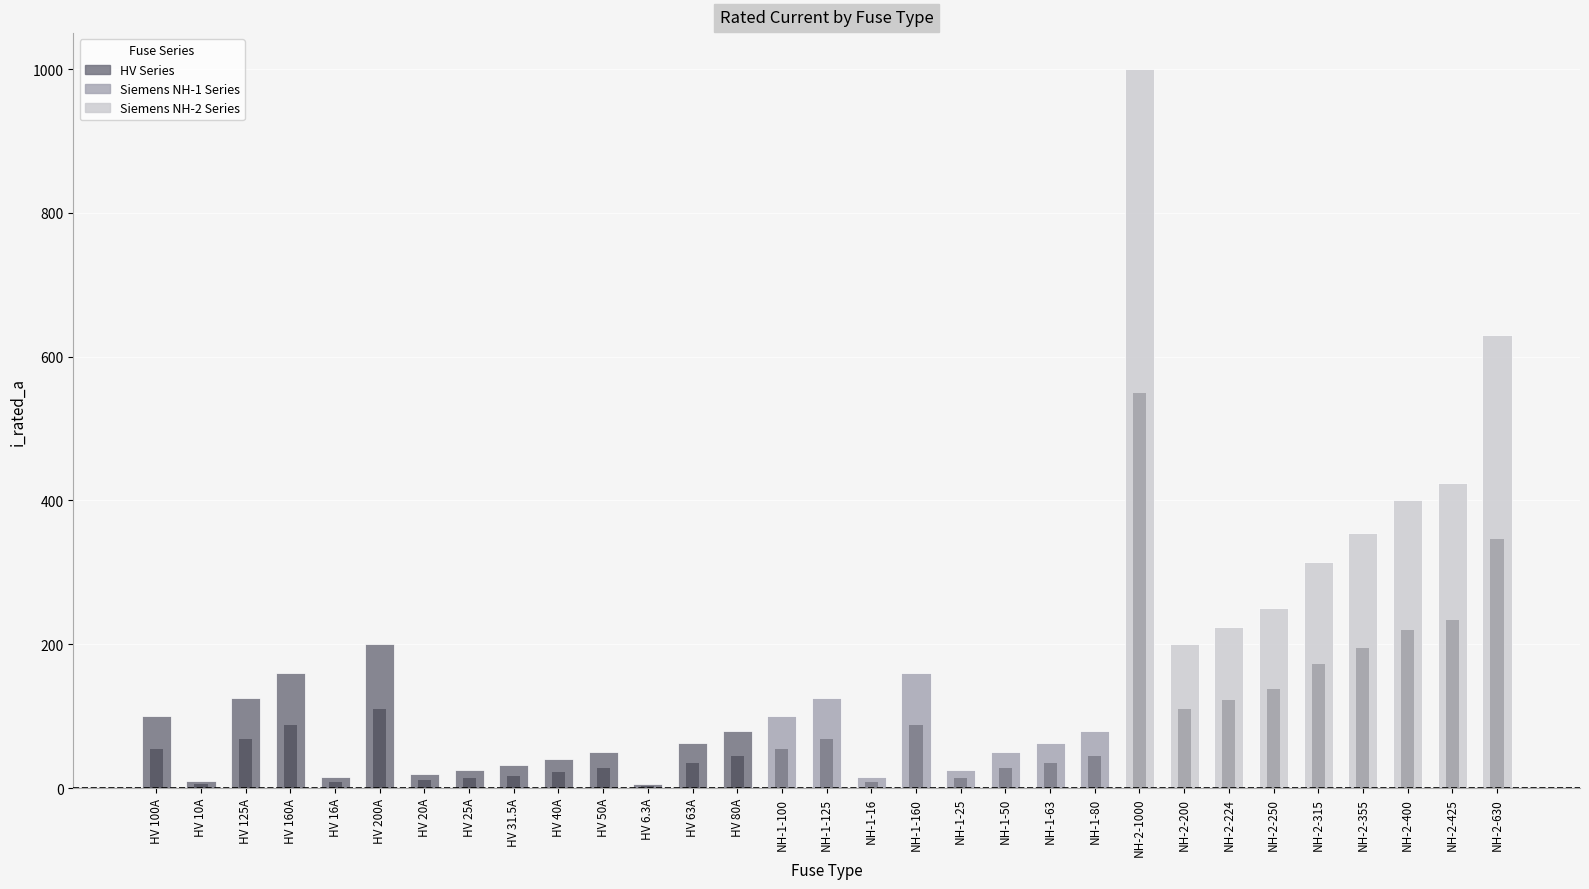

At which category does the chart reach its minimum across all series?

HV 6.3A